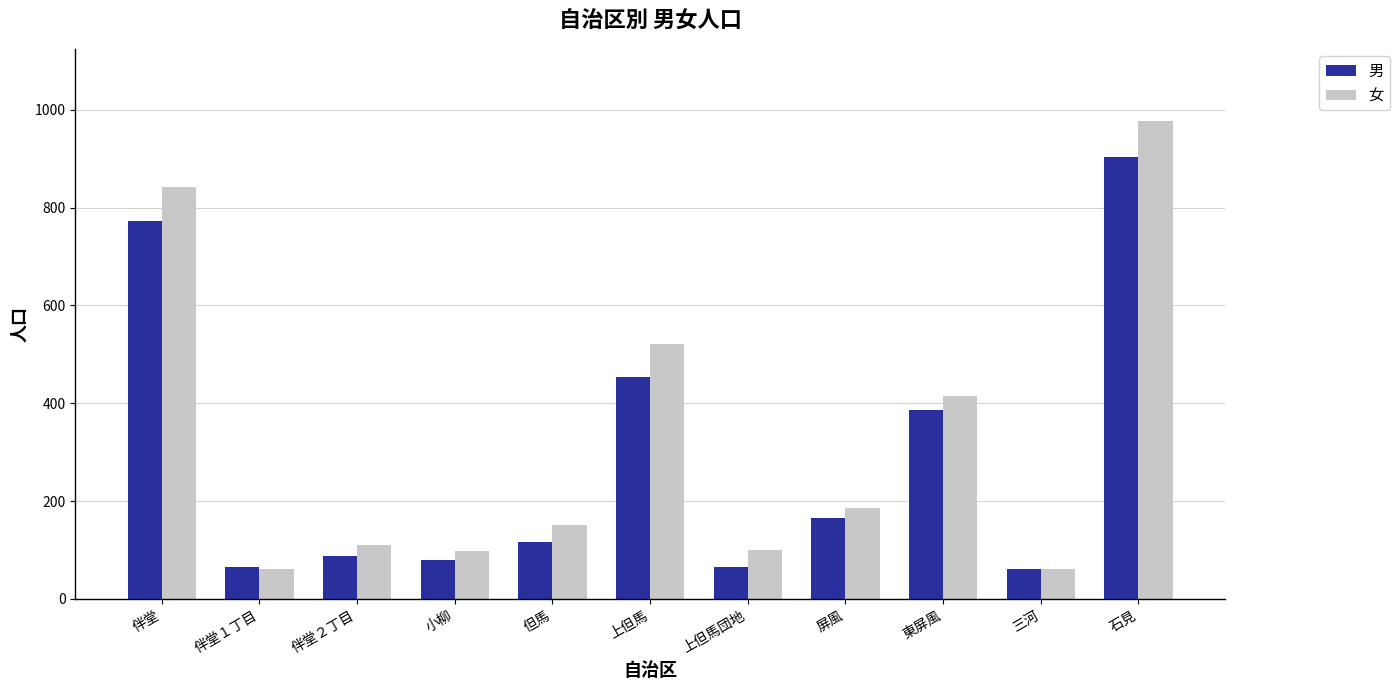

Which series has the widest spread of values?

女